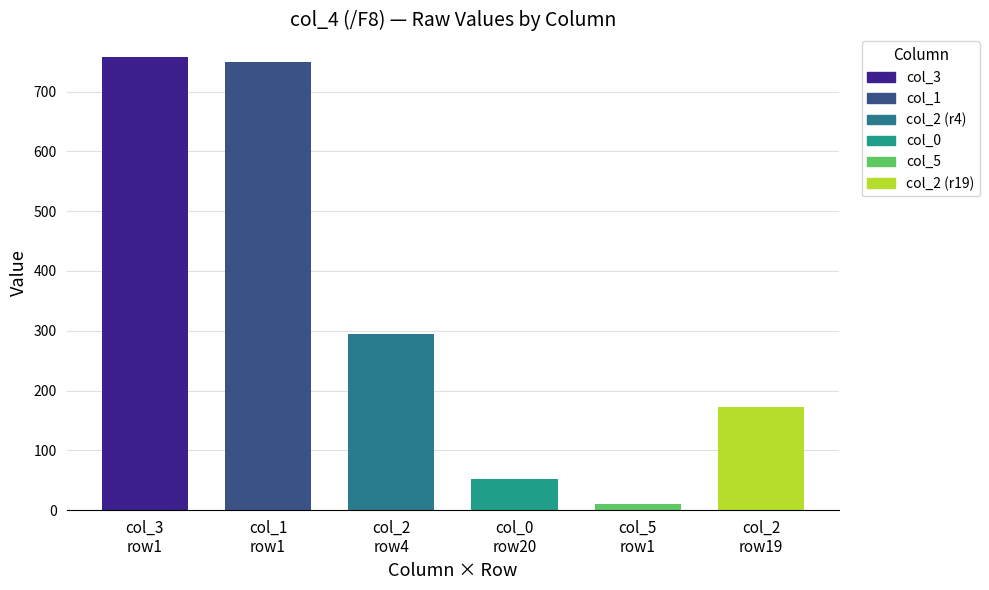

What is the difference between the maximum and minimum values in the col_3 series?

227.1